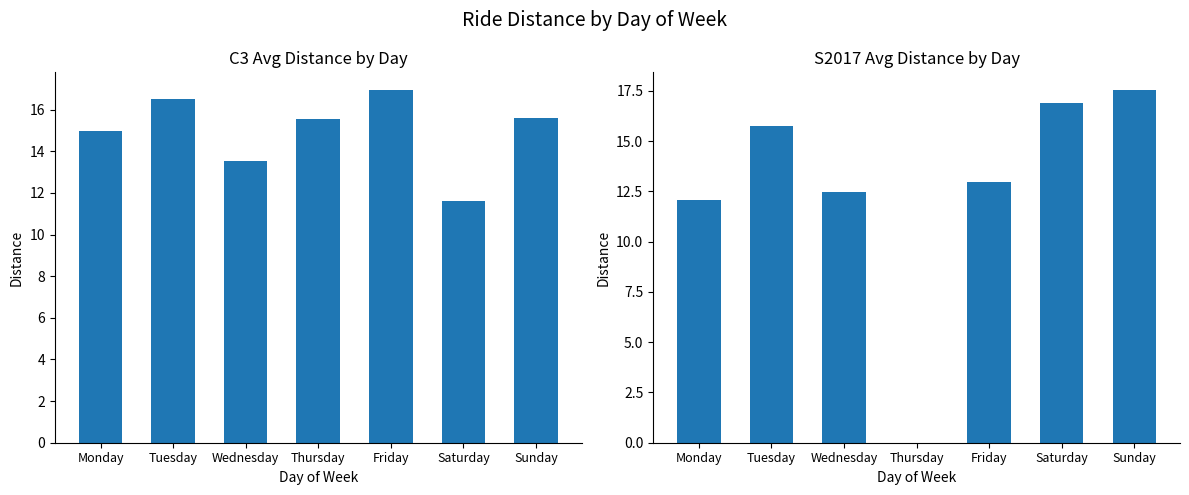

The S2017 series shows 12.9 at Friday. True or false?

True